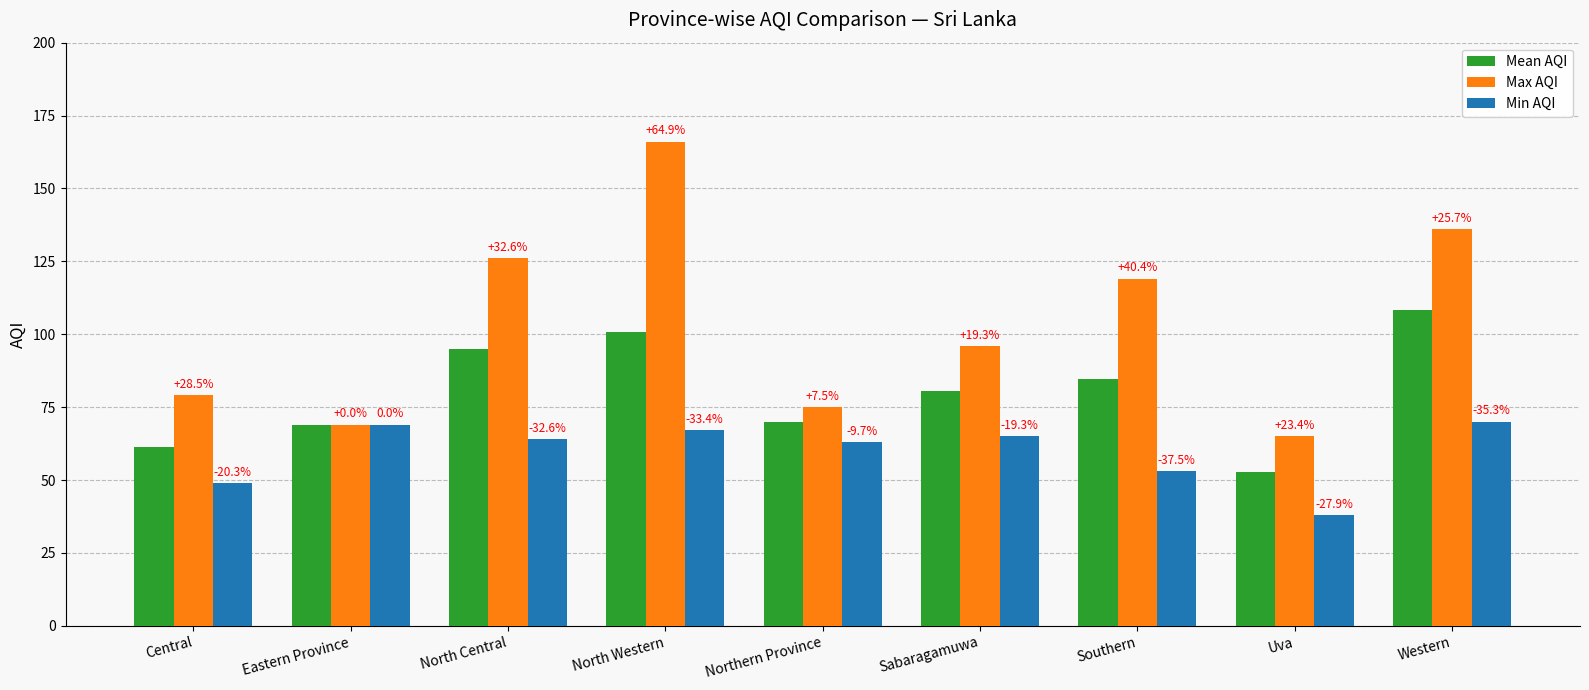

How many bars are there in total?

27